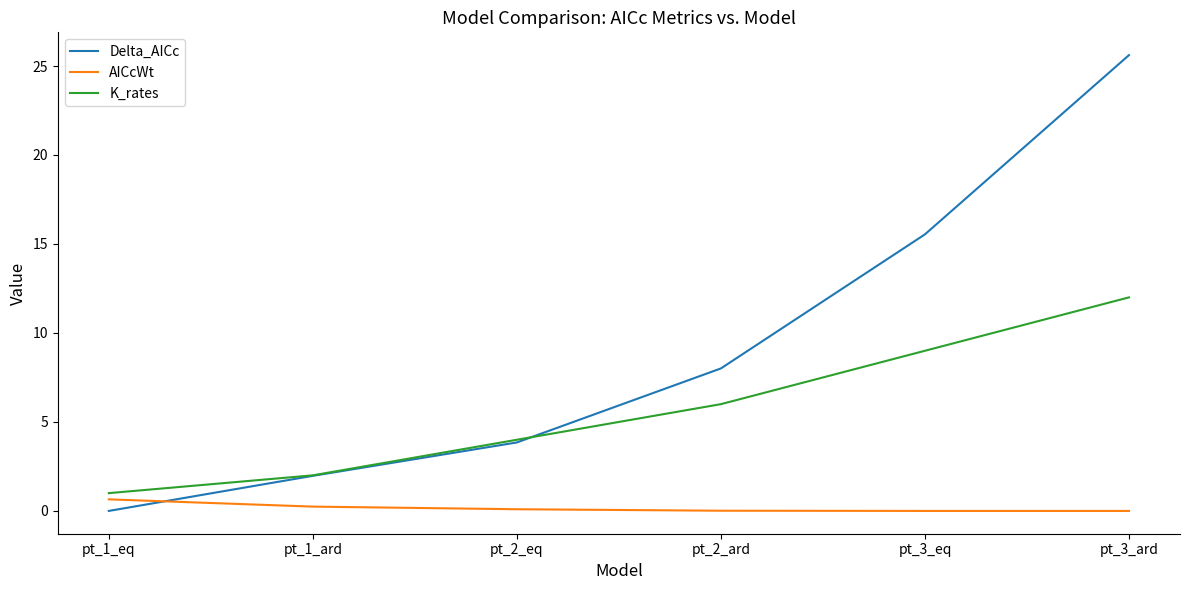

True or false: Delta_AICc and AICcWt intersect in this chart.

True